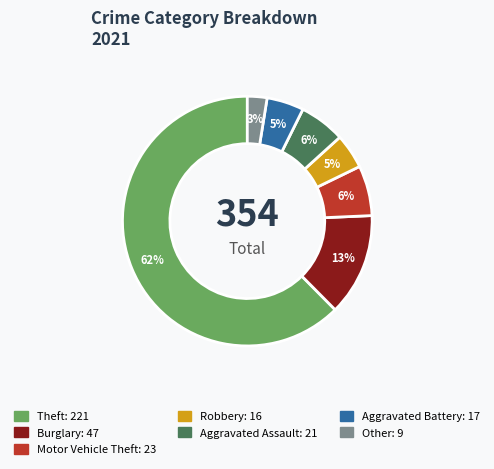

To the nearest percent, what percentage of the pie is Aggravated Assault?

6%